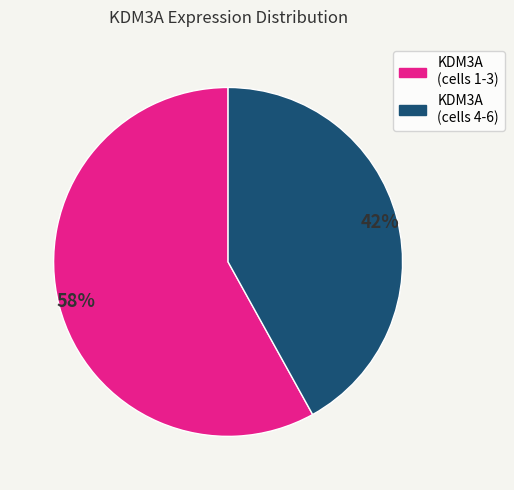

Is KDM3A (cells 4-6) the majority of the pie?

No